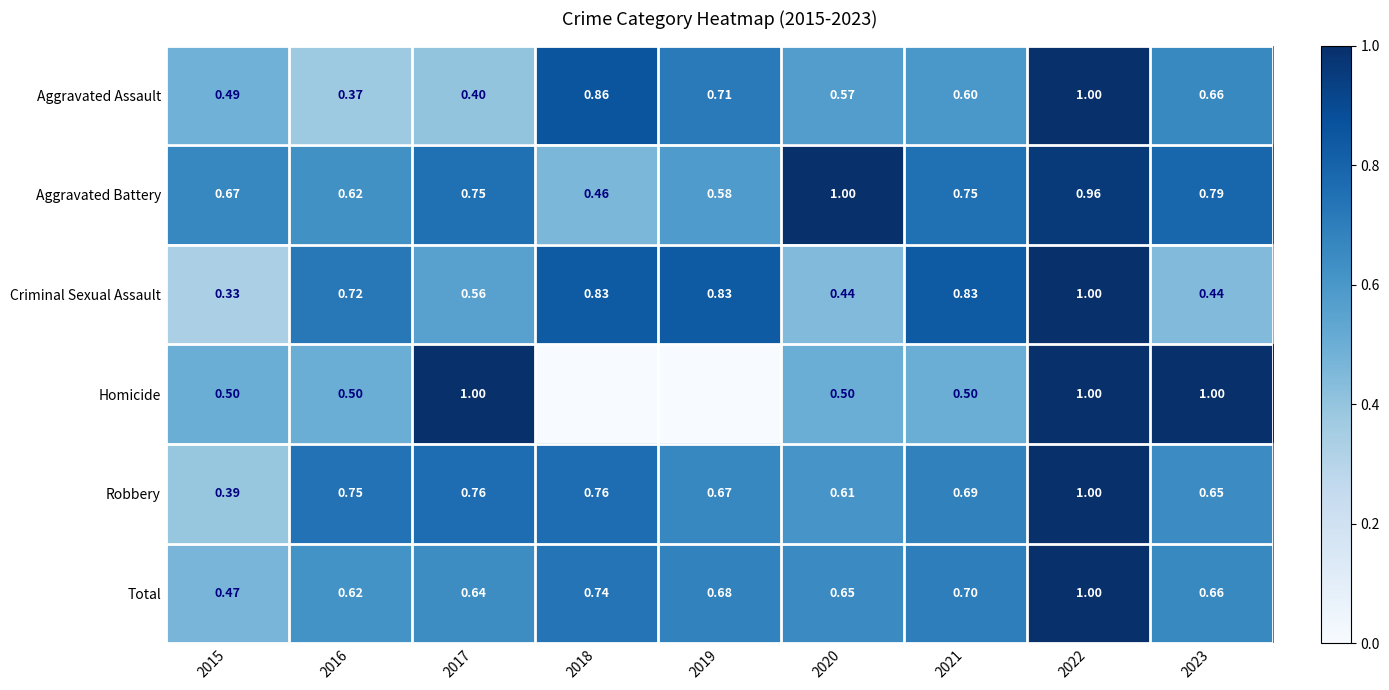

Which category has the lowest value in the Aggravated Assault series?

2016